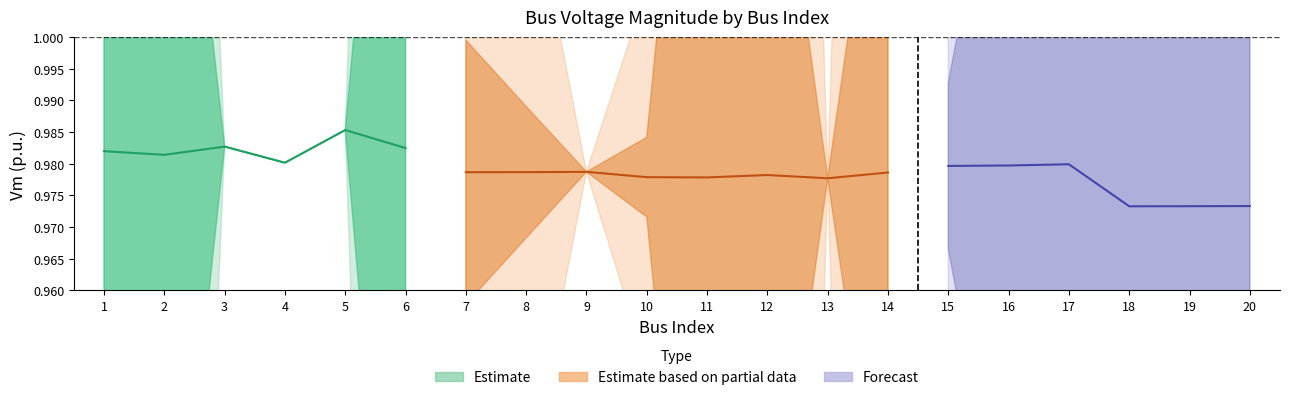

At which category does Qd reach its first local valley?

9